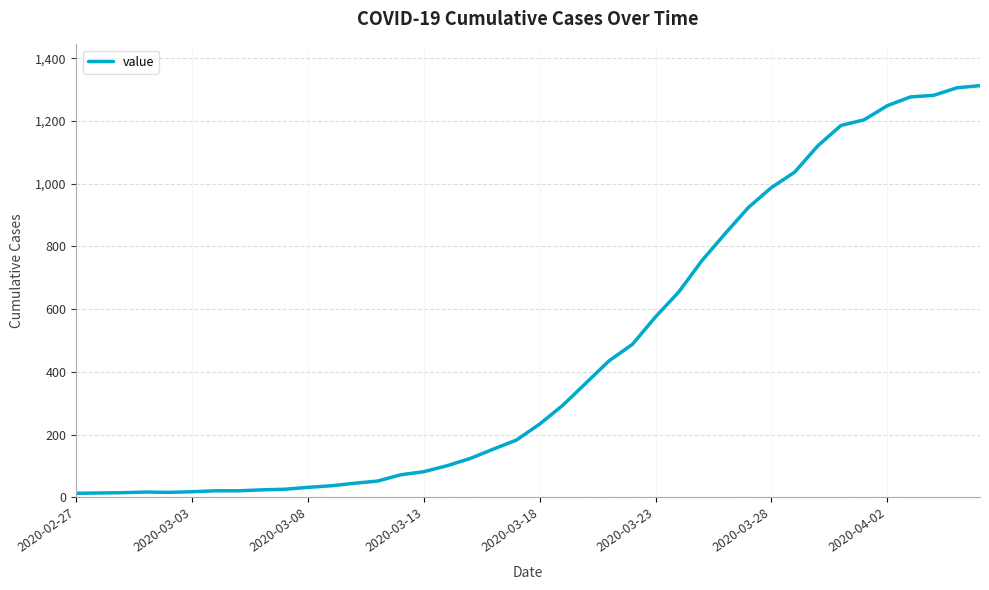

What is the difference between the maximum and minimum values?

1300